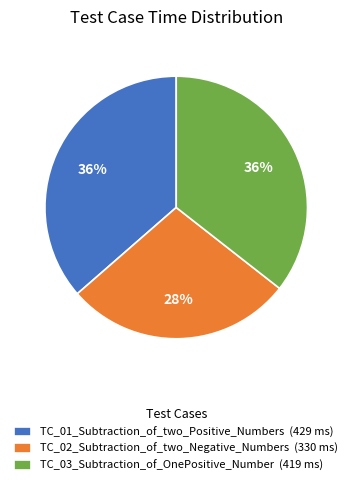

The TC_03_Subtraction_of_OnePositive_Number slice represents 25% of the pie. True or false?

False